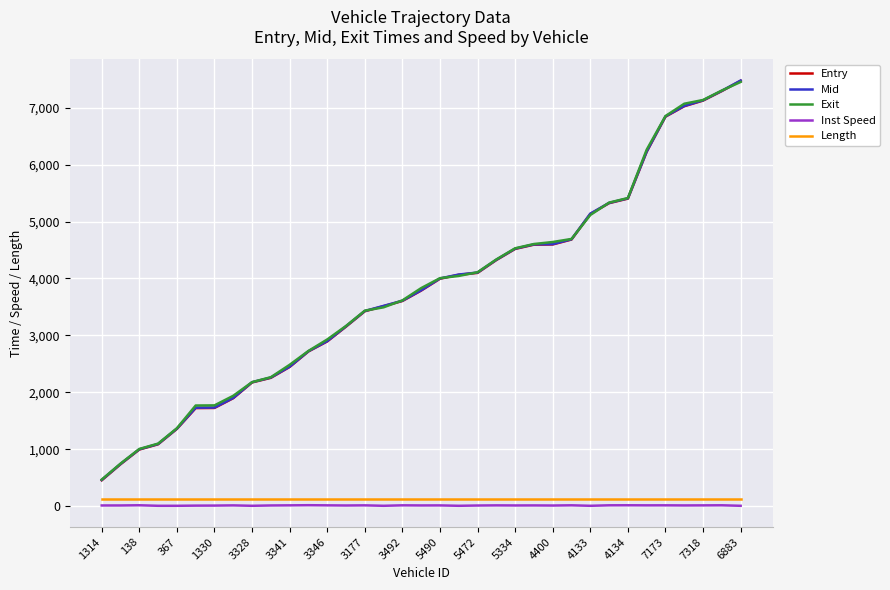

Which series has the largest range (max minus min)?

Entry